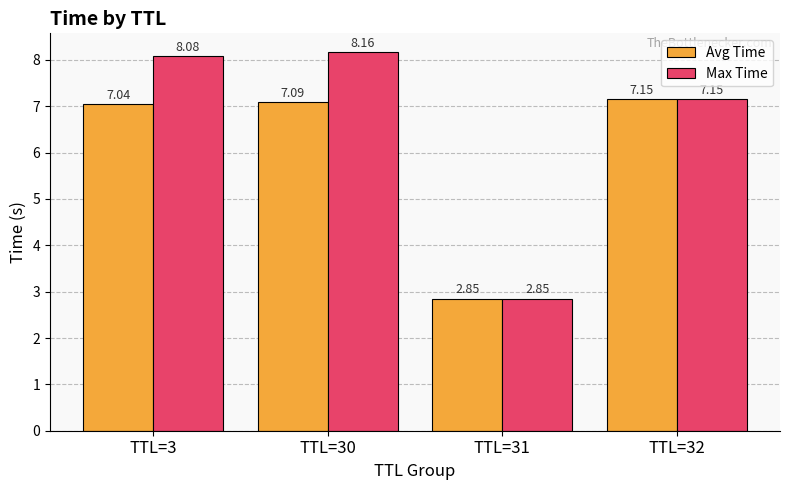

Which label corresponds to the smallest value in the chart?

TTL=31